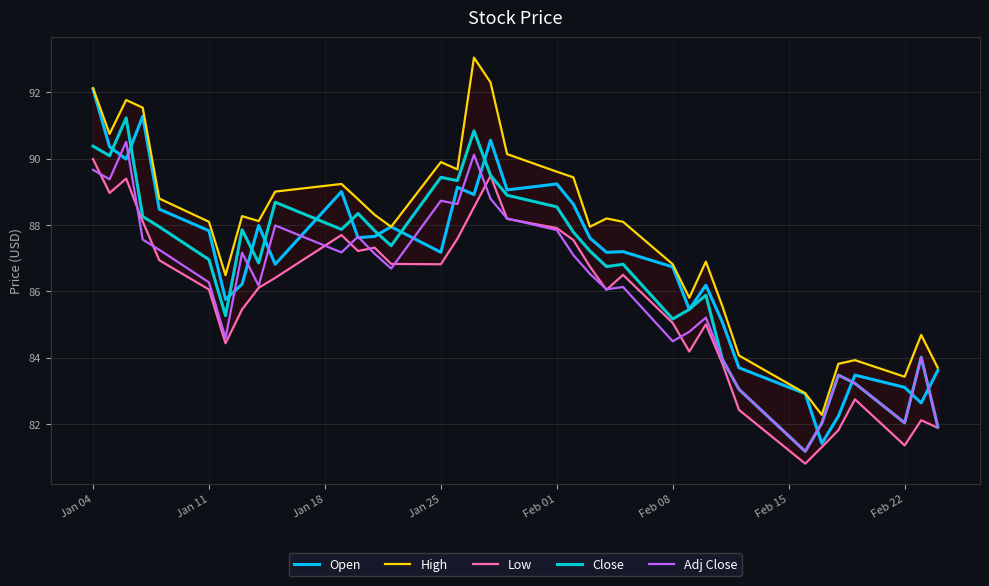

List the series in order of their peak value, lowest first.

Low, Adj Close, Close, Open, High